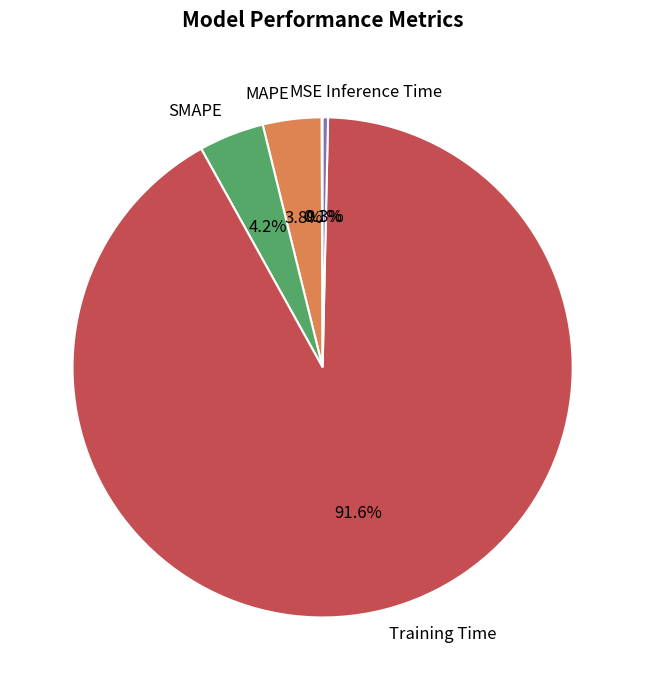

What is the majority slice?

Training Time